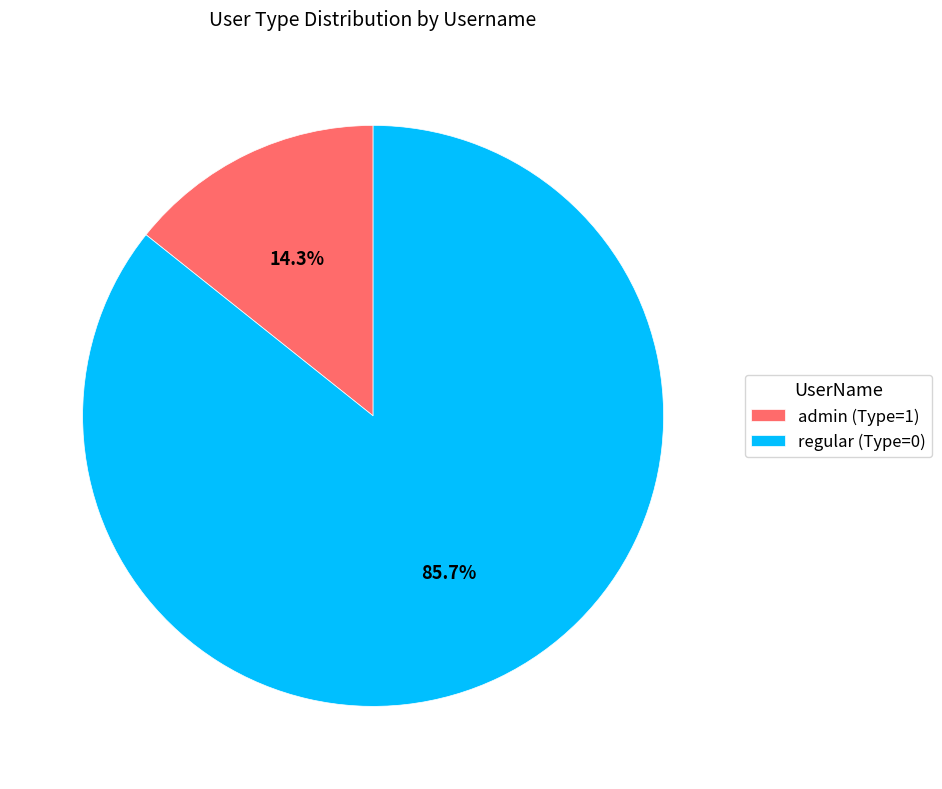

What is the largest slice in the pie chart?

regular (Type=0)